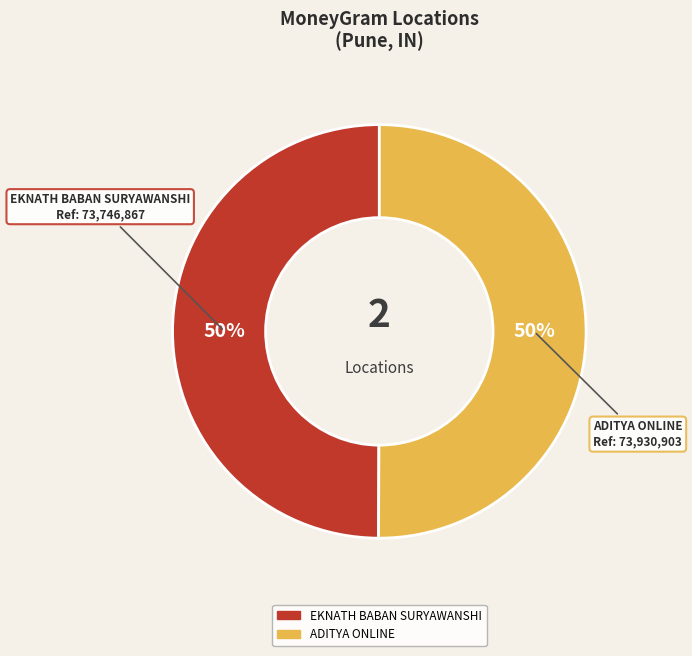

To the nearest percent, what is the average slice percentage?

50%